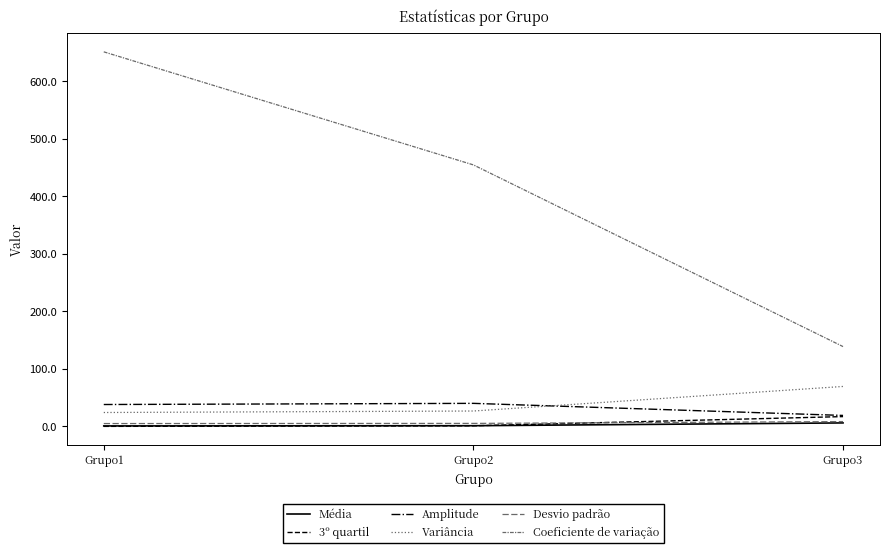

What is the value of the Desvio padrão point at the 1st from the left?

4.9